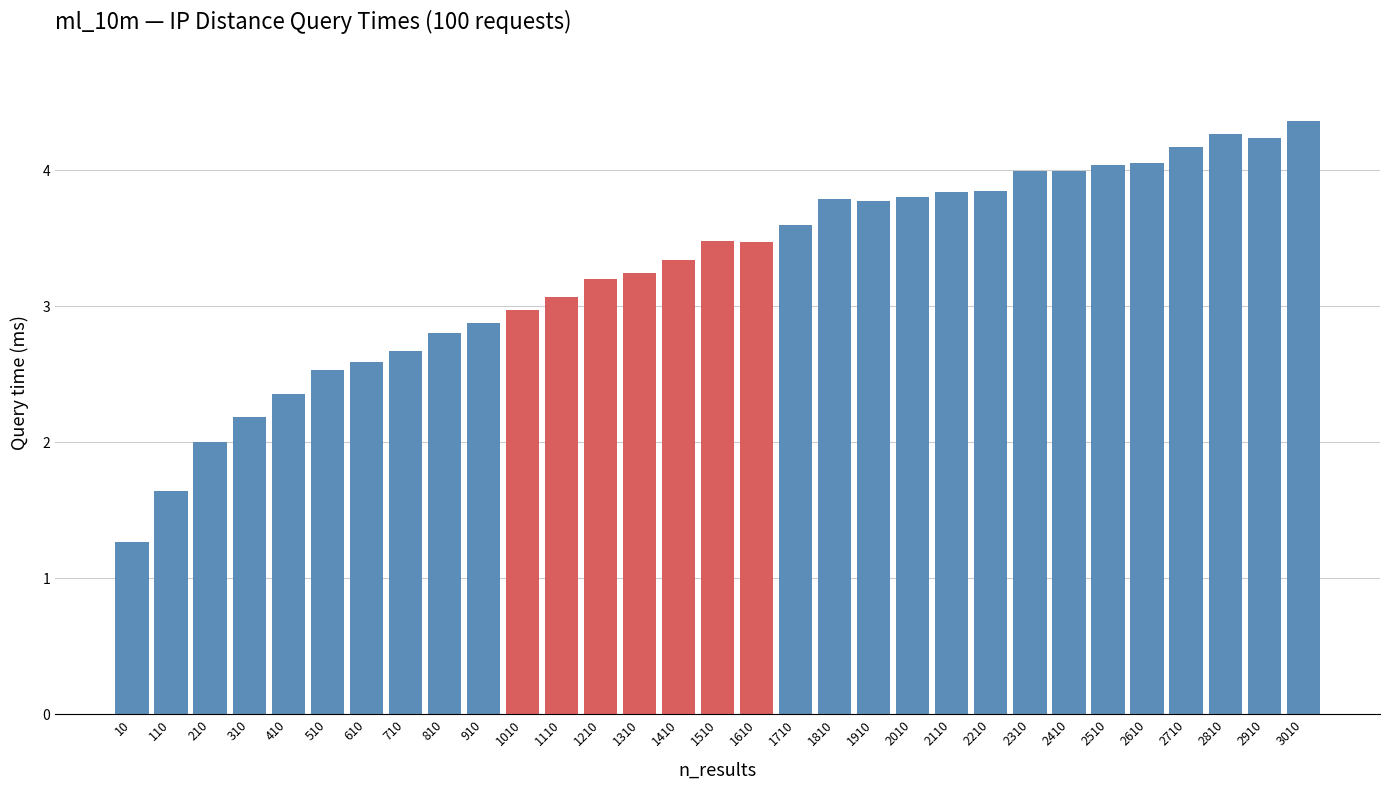

Is it true that the value at 310 is 3.6?

False